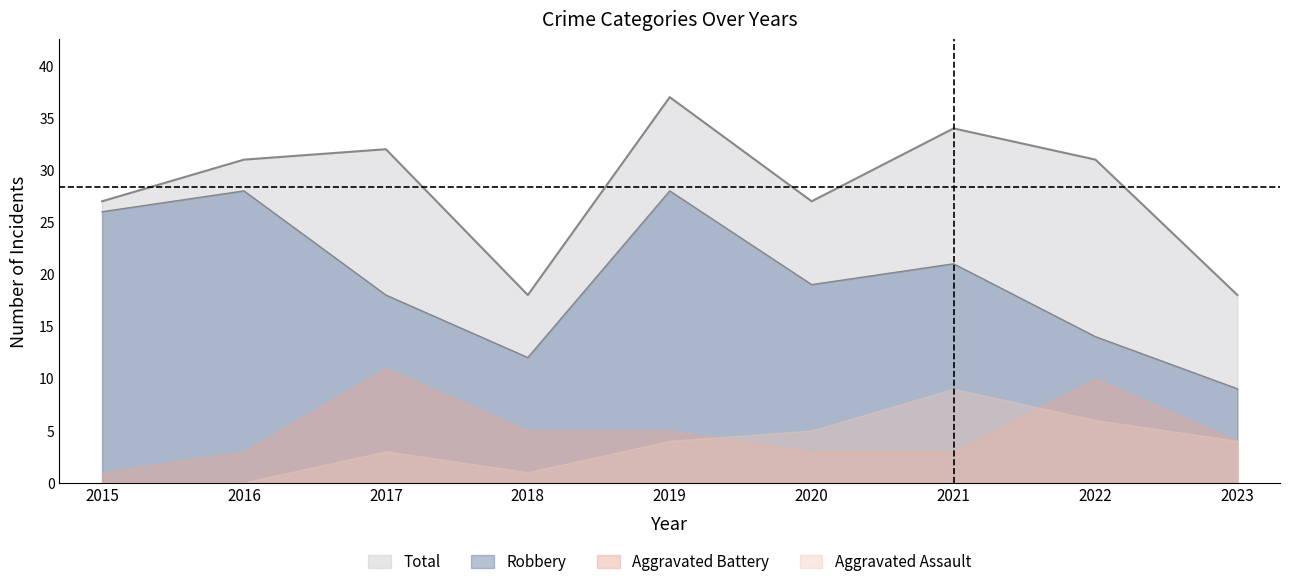

What is the greatest value displayed?

37